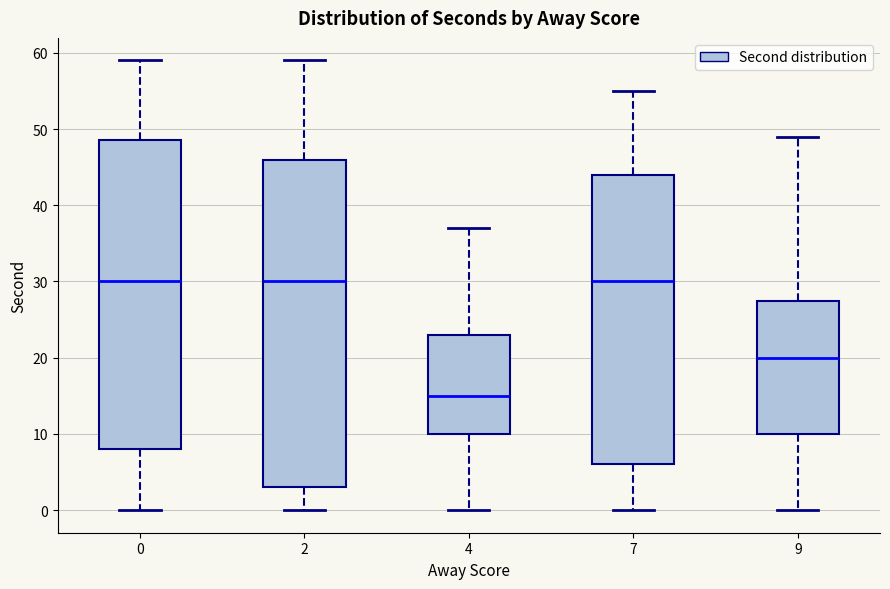

Reading left to right, read every box against the y-axis: the position of its median line, the range the box covers, and the ends of its whiskers. The values are not printed on the chart, so give them approximately, as read against the axis.

0: median 30, box 8 to 49, whiskers 0 to 59
2: median 30, box 3 to 46, whiskers 0 to 59
4: median 15, box 10 to 23, whiskers 0 to 37
7: median 30, box 6 to 44, whiskers 0 to 55
9: median 20, box 10 to 28, whiskers 0 to 49